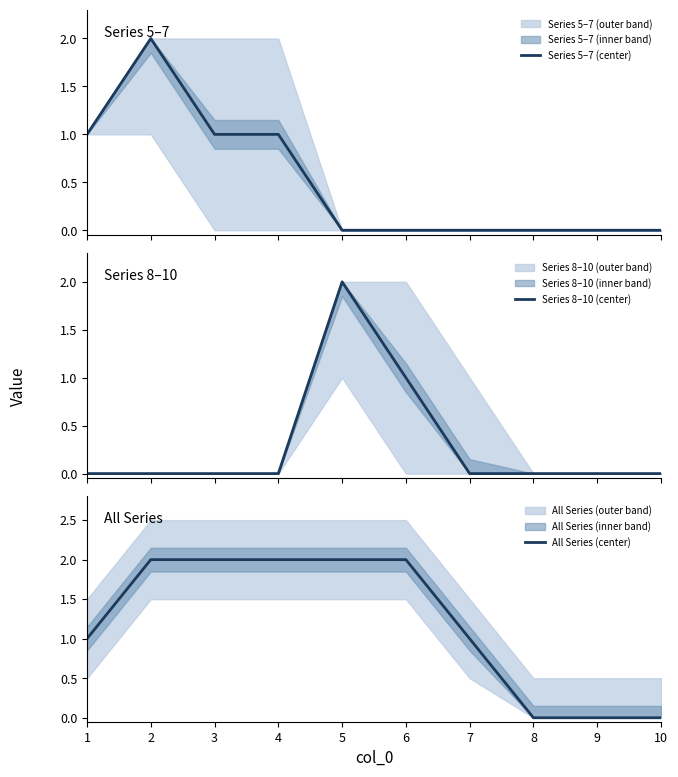

What is the total value across all series at 6?

3